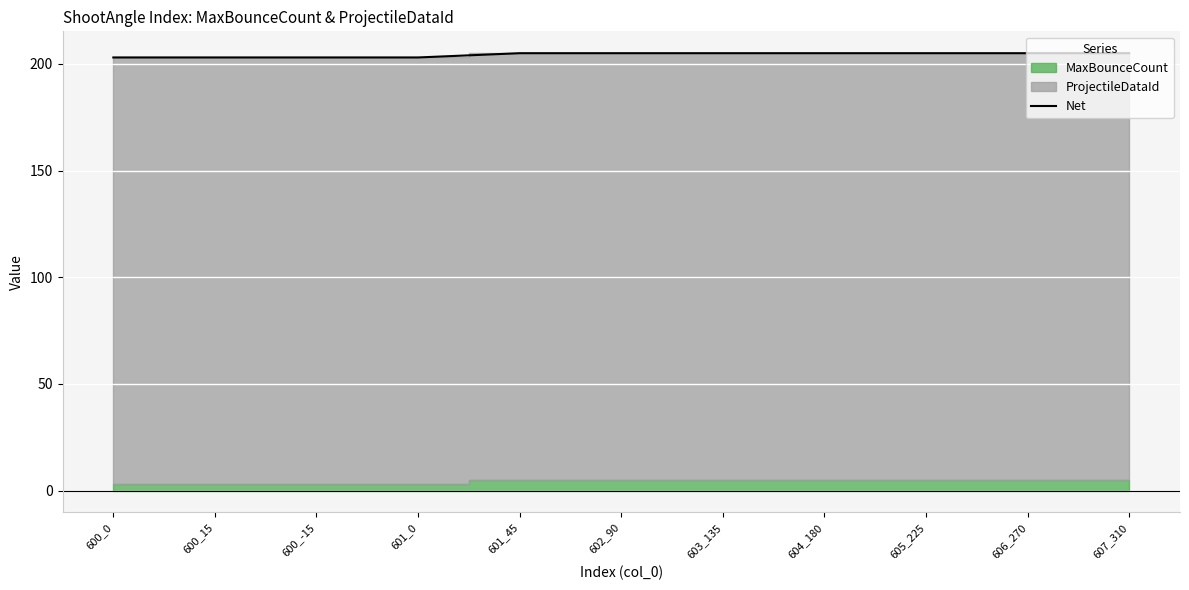

How many lines are shown in the chart?

1